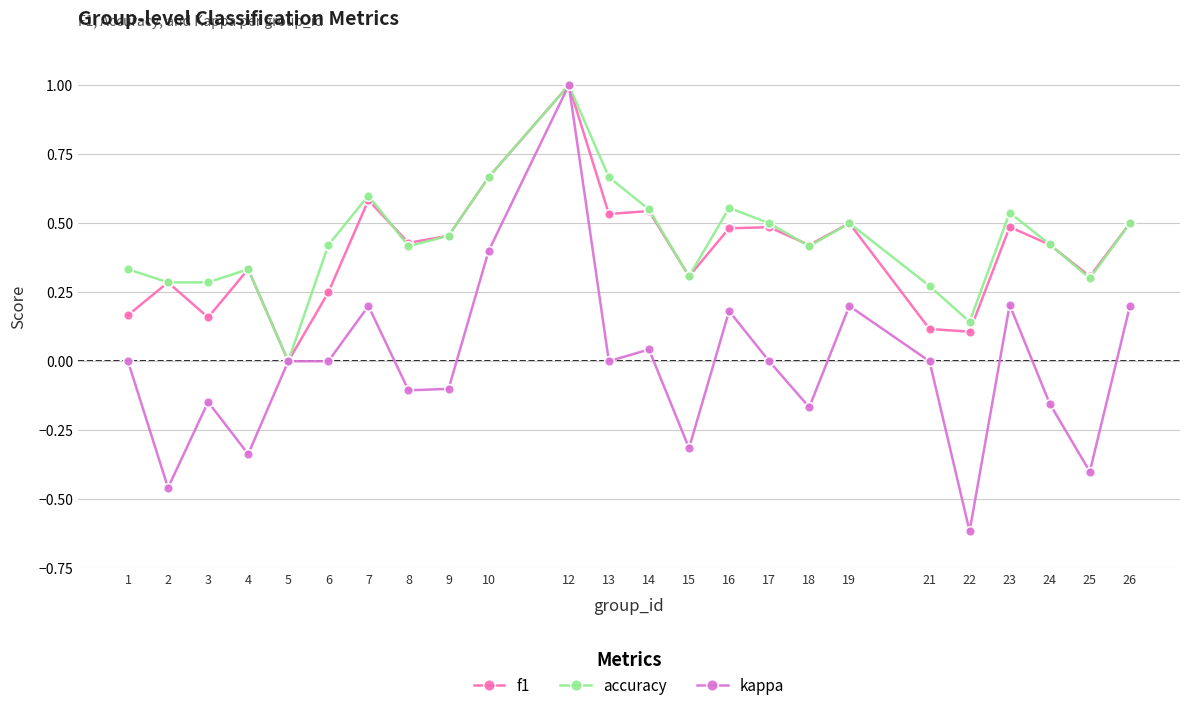

Which series changed the most between 17 and 26?

kappa